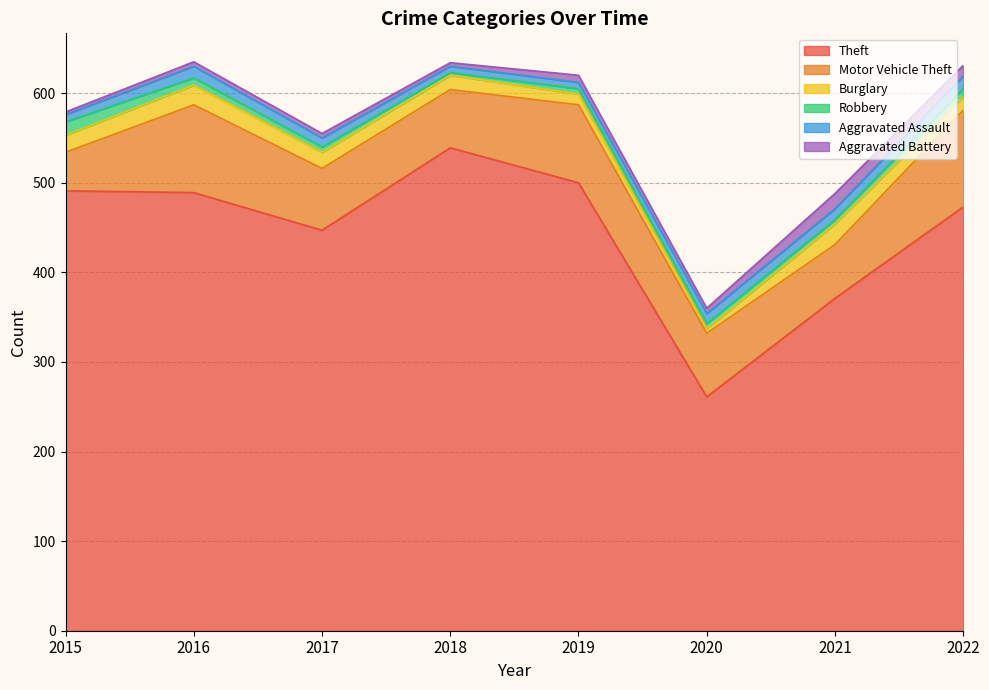

What is the value of the Aggravated Battery point at the 1st from the left?

3